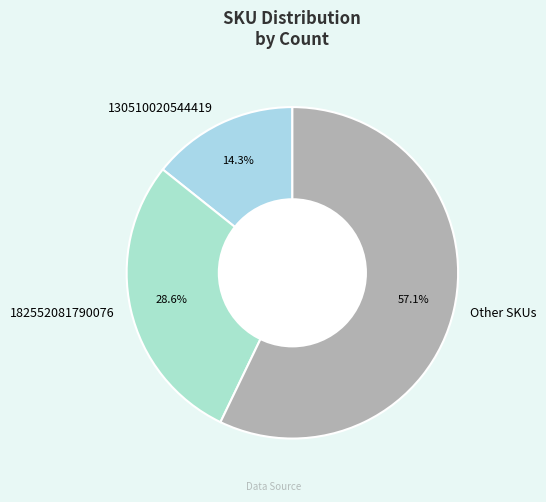

Rank the categories by value from lowest to highest.

130510020544419, 182552081790076, Other SKUs